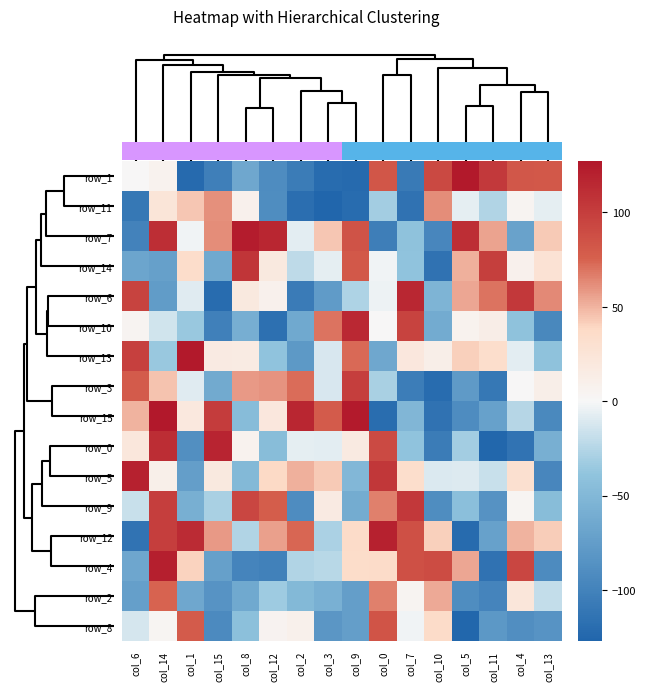

What is the difference between the highest and lowest values at col_5?

252